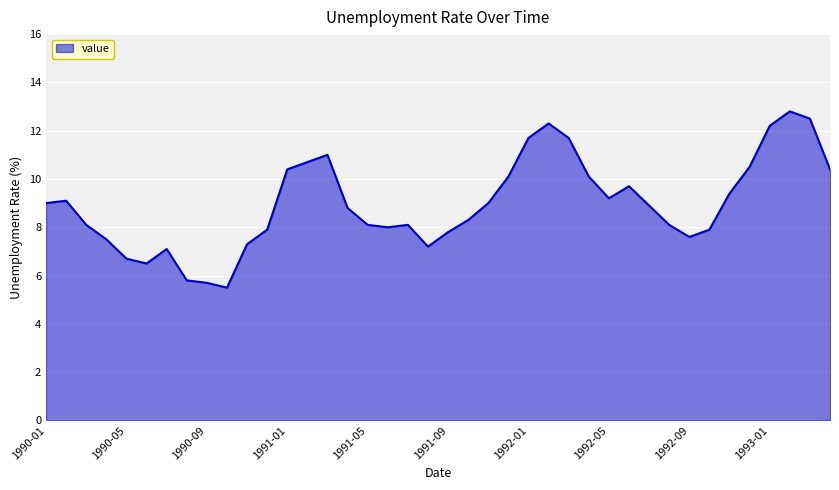

What is the difference between the maximum and minimum values?

7.3